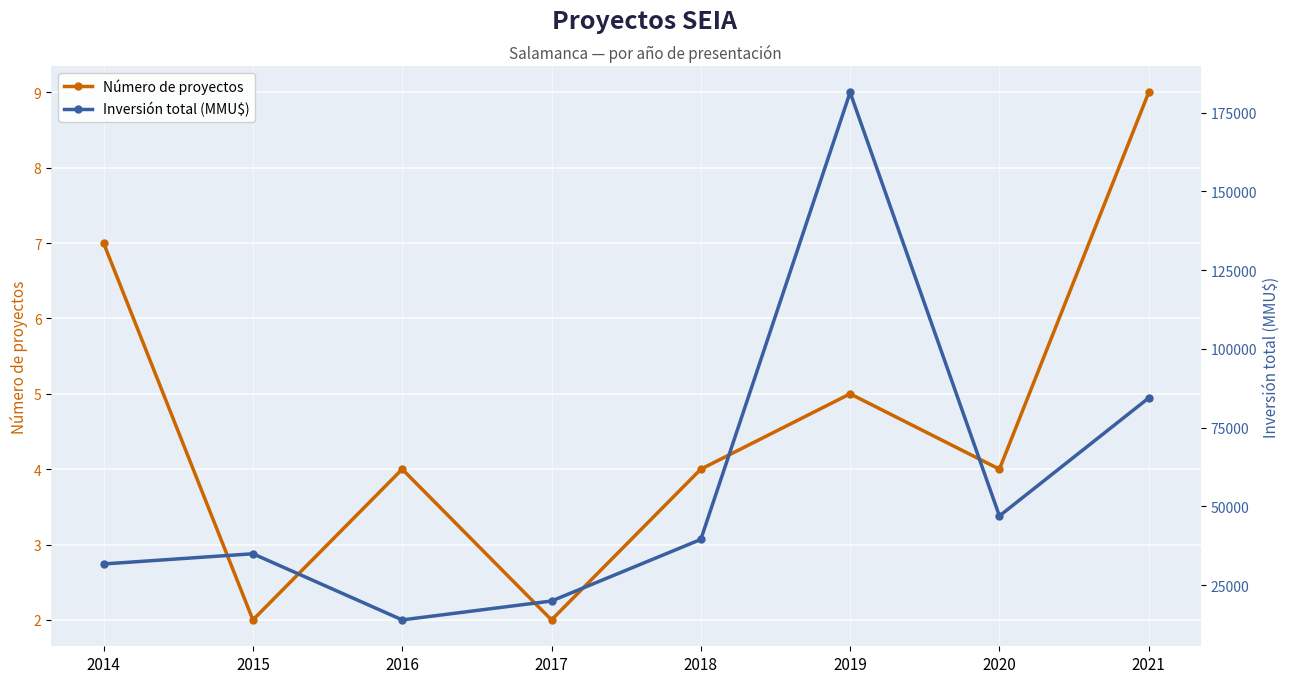

Count the number of data series in this chart.

2